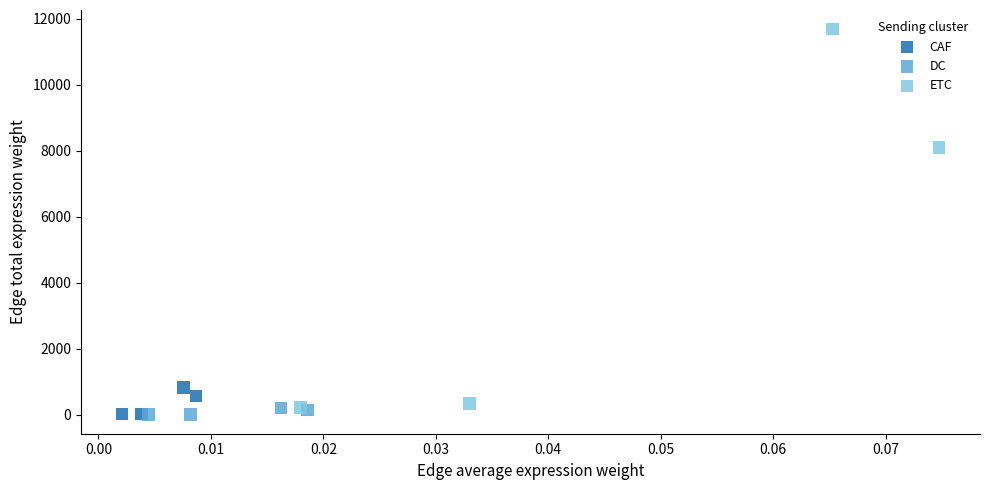

Which series has the widest spread of Y values?

ETC